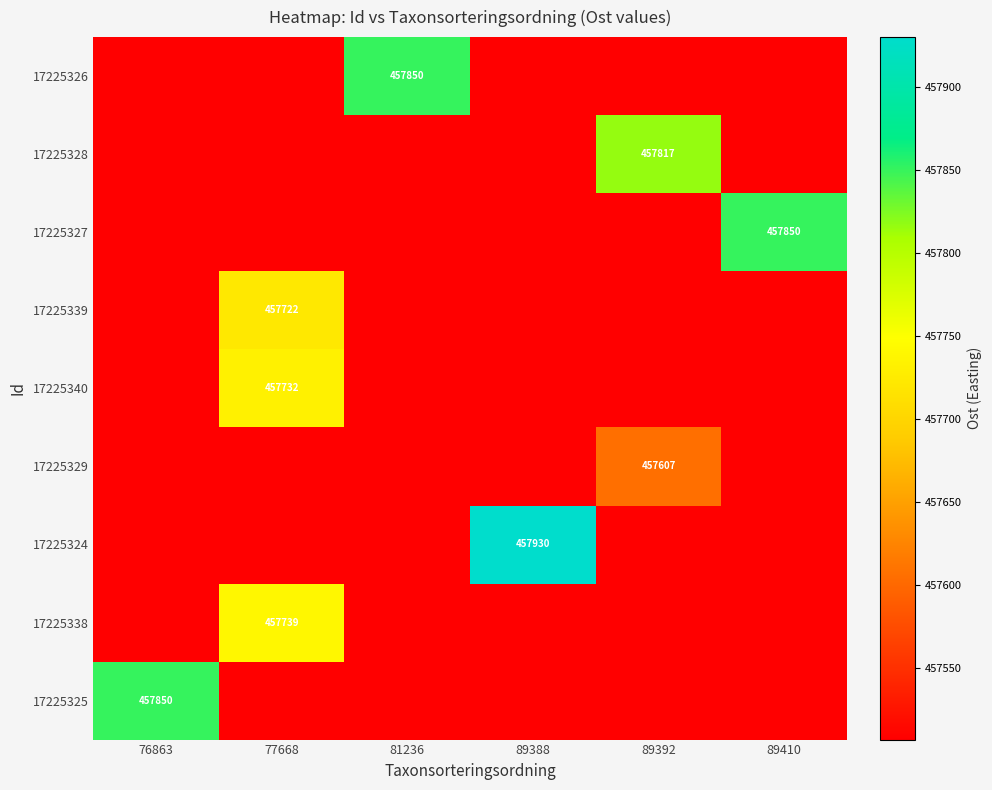

Which series changed the most between 77668 and 81236?

17225326